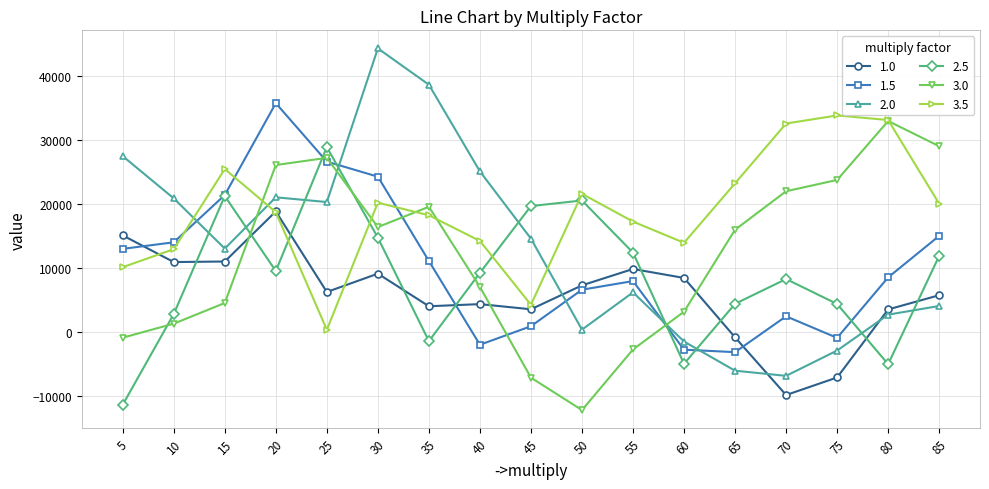

What is the approximate value of 1.5 at 60, to the nearest 50?

-2800